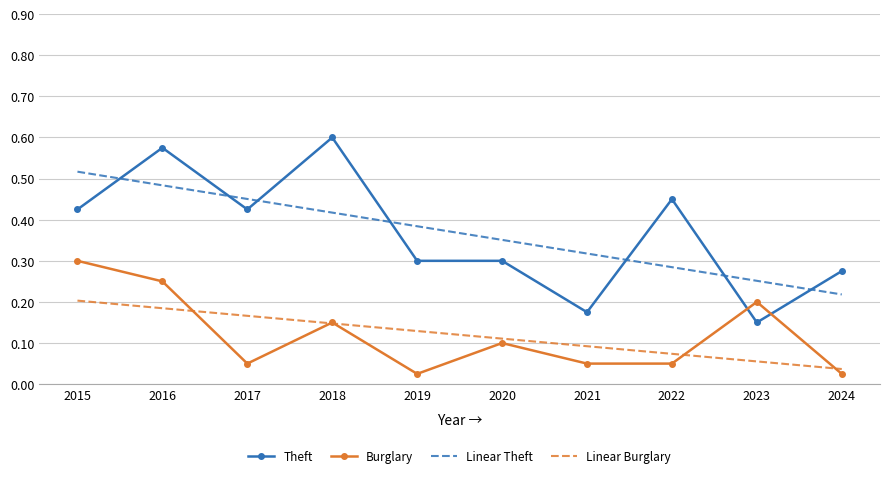

List the series in order of their peak value, highest first.

Theft, Linear Theft, Burglary, Linear Burglary